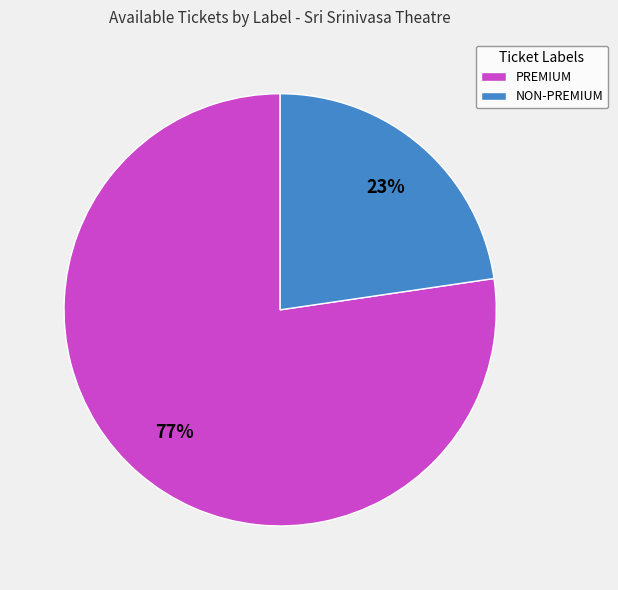

What is the largest slice in the pie chart?

PREMIUM